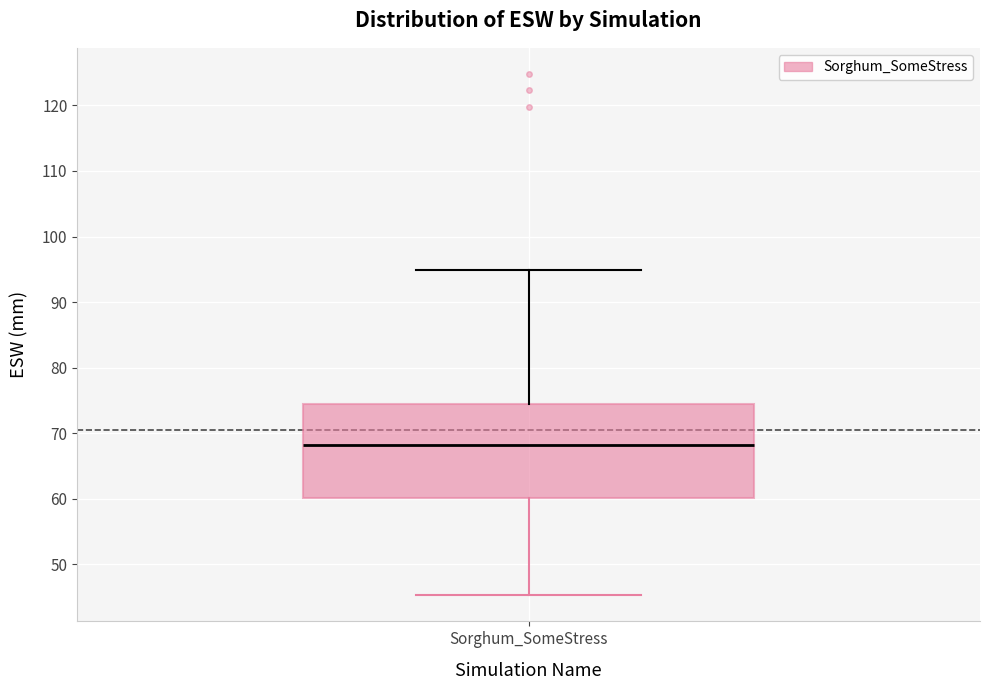

Transcribe this box plot: give where the median line is, the range the box spans, and where the two whiskers end, as read against the y-axis. The values are not printed on the chart, so give them approximately, as read against the axis.

median 68, box 60 to 74, whiskers 45 to 95